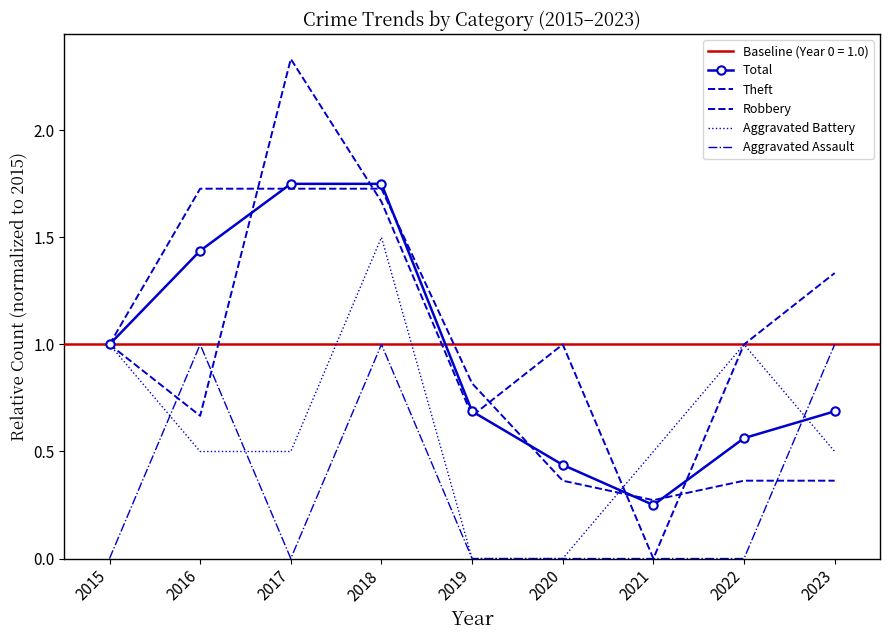

True or false: Aggravated Battery and Total cross at least once.

True